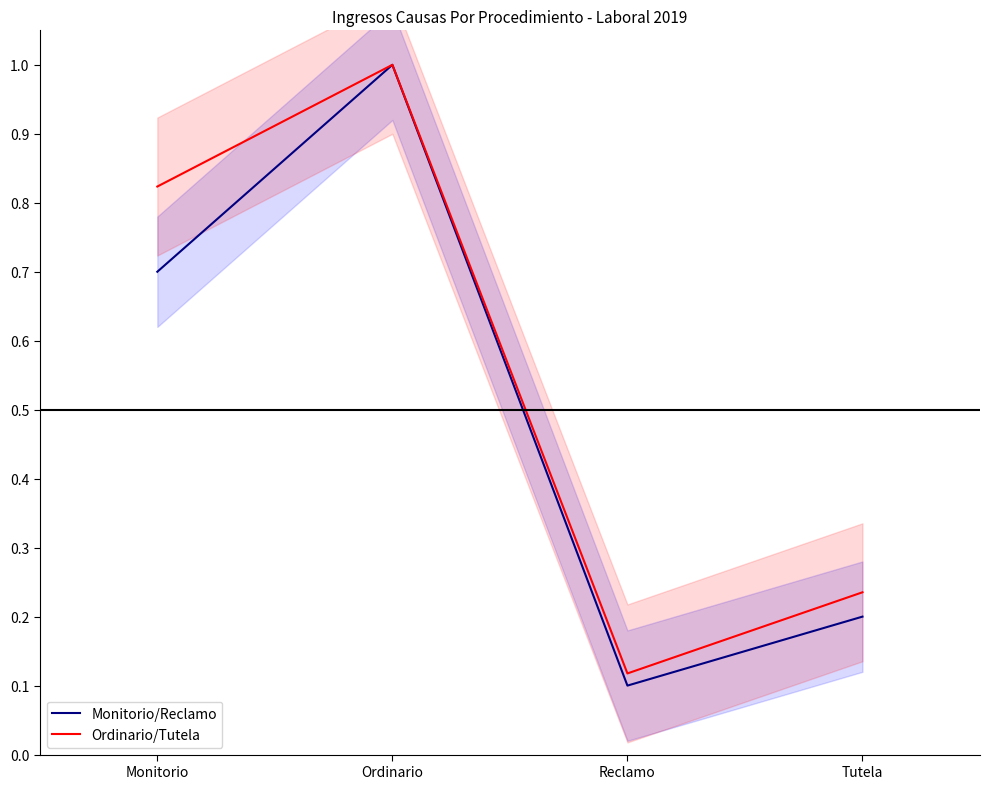

Which has a higher value, Monitorio or Tutela?

Monitorio